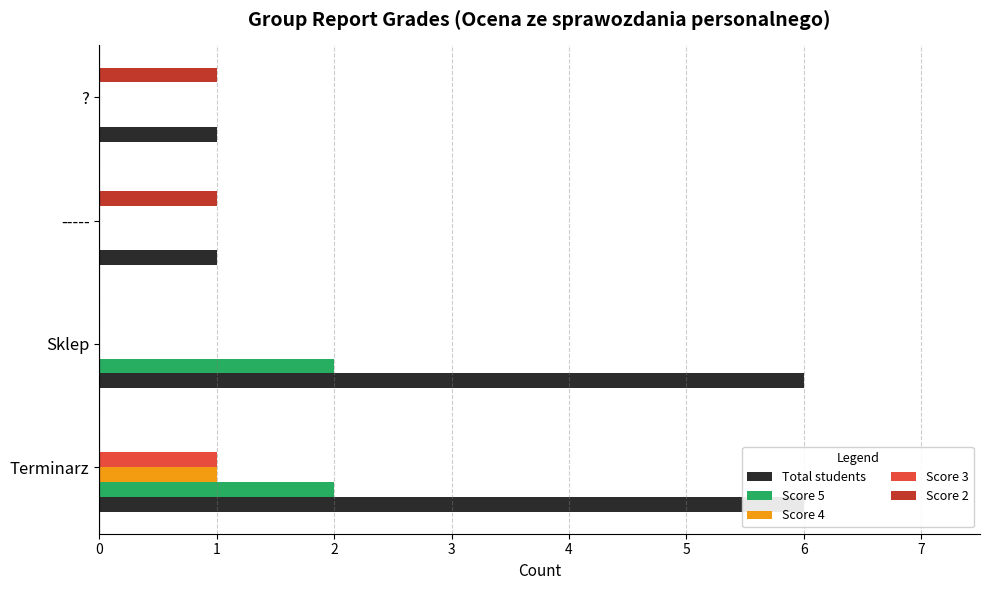

The Total students series shows 1 at -----. True or false?

True